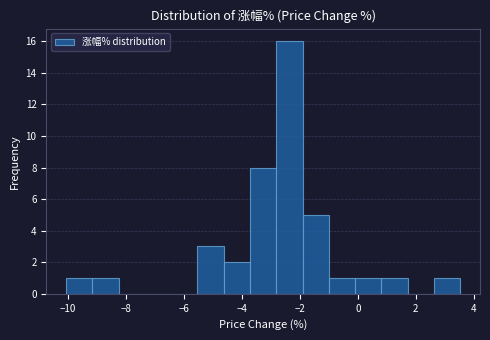

Reading left to right, transcribe this chart: for each bar, give the range it covers on the x-axis and its height. Neither the bar edges nor the heights are printed on the chart, so give them approximately, as read against the axes.

-10.0 to -9.2: 1
-9.2 to -8.2: 1
-8.2 to -7.4: 0
-7.4 to -6.4: 0
-6.4 to -5.6: 0
-5.6 to -4.6: 3
-4.6 to -3.8: 2
-3.8 to -2.8: 8
-2.8 to -2.0: 16
-2.0 to -1.0: 5
-1.0 to 0.0: 1
0.0 to 0.8: 1
0.8 to 1.8: 1
1.8 to 2.6: 0
2.6 to 3.6: 1